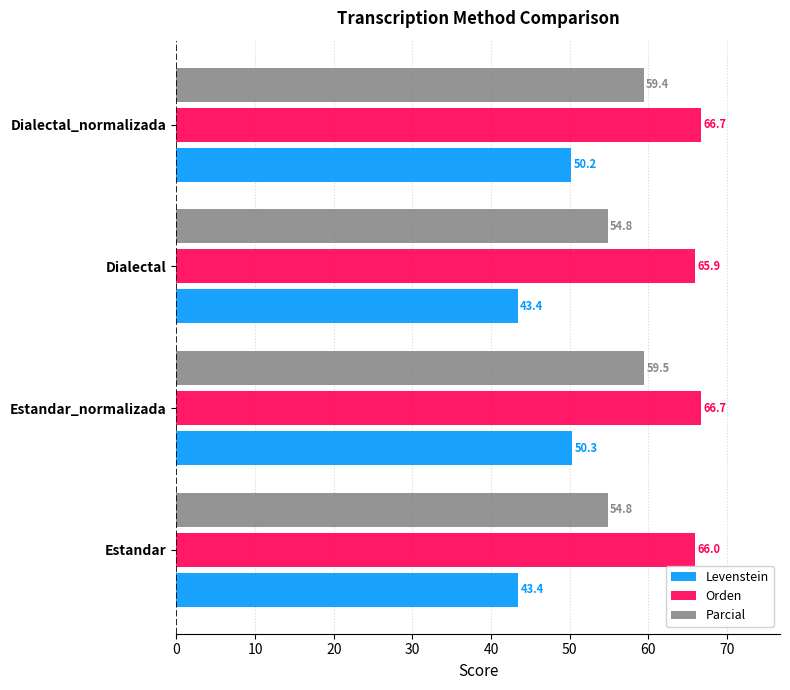

At which category is the sum across all series the highest?

Estandar_normalizada